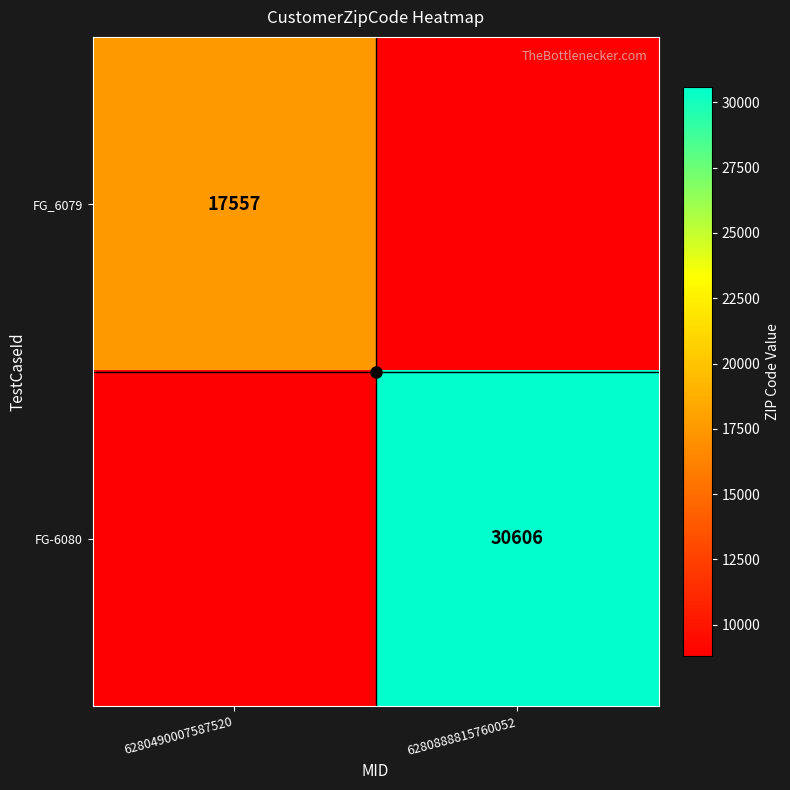

Between 6280490007587520 and 6280888815760052, which series saw the biggest shift?

FG-6080